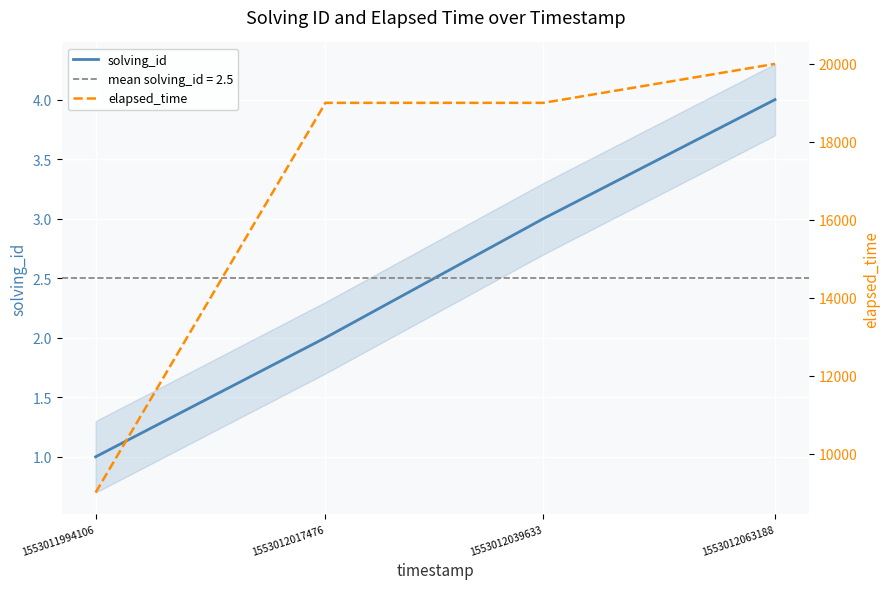

How many series are shown in this chart?

2